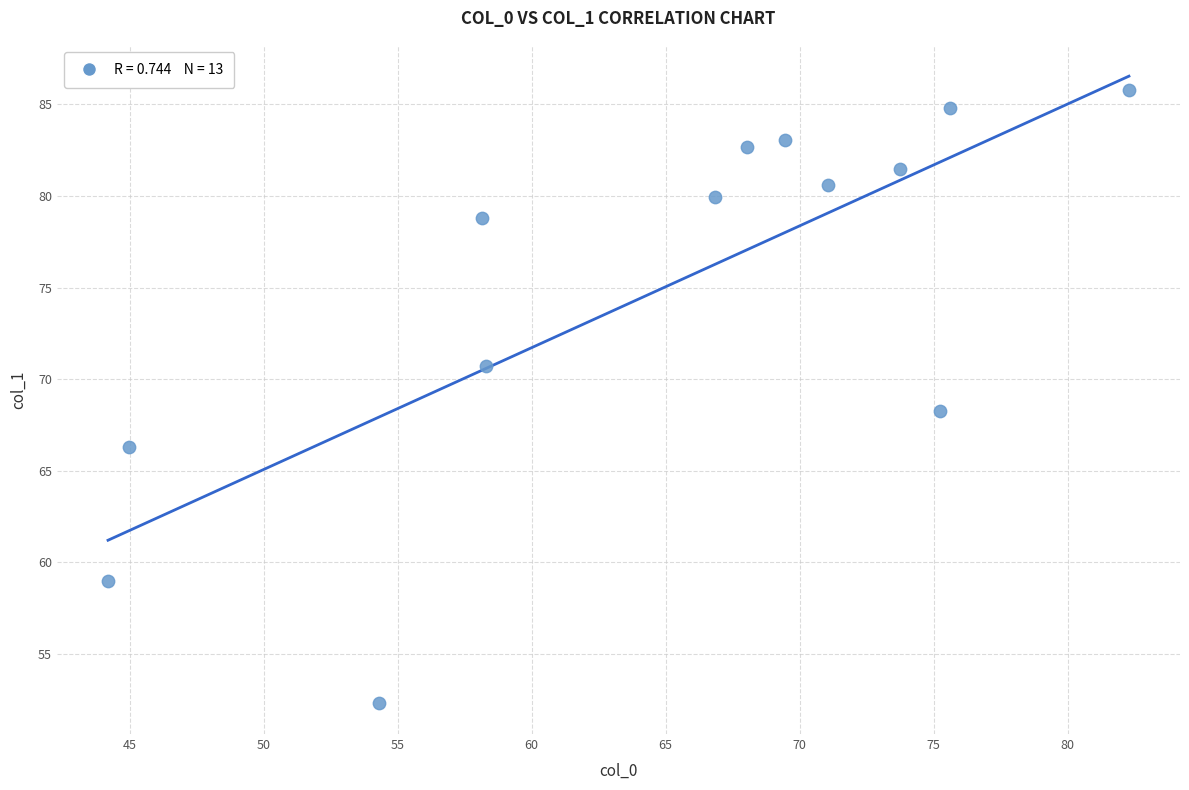

What is the range of X values (max minus min)?

38.1